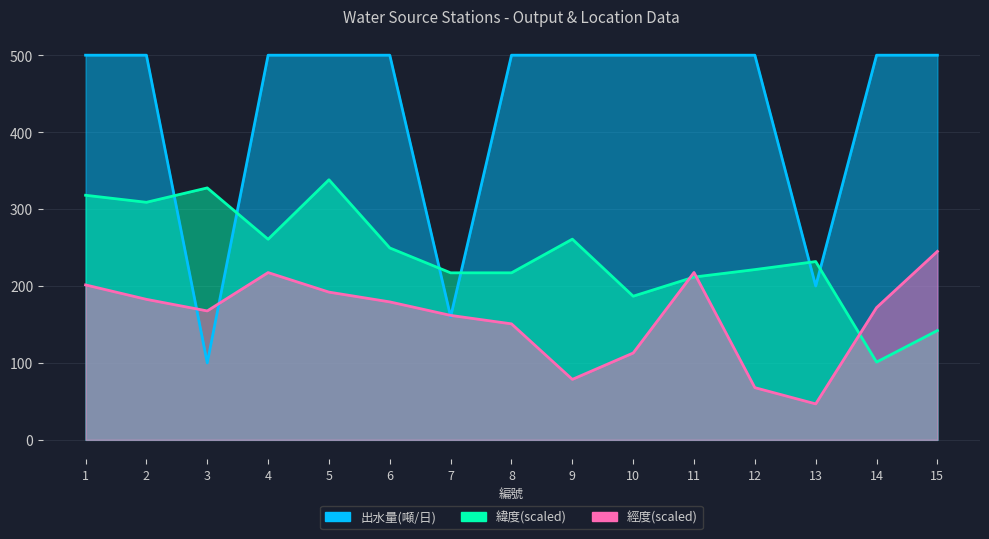

How many interior local valleys does the 緯度 series have?

5